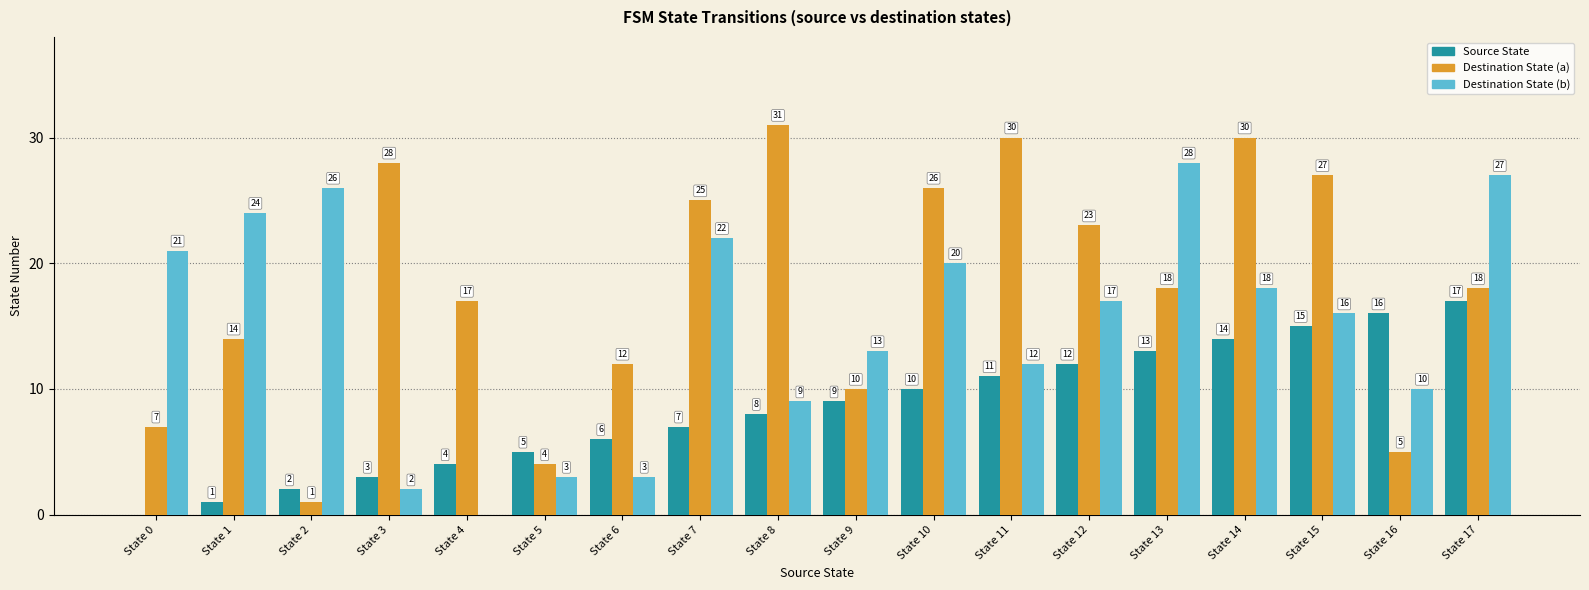

Reading right to left, list all the values displayed in this chart.

Source State: 17	16	15	14	13	12	11	10	9	8	7	6	5	4	3	2	1	0
Destination State (a): 18	5	27	30	18	23	30	26	10	31	25	12	4	17	28	1	14	7
Destination State (b): 27	10	16	18	28	17	12	20	13	9	22	3	3	0	2	26	24	21